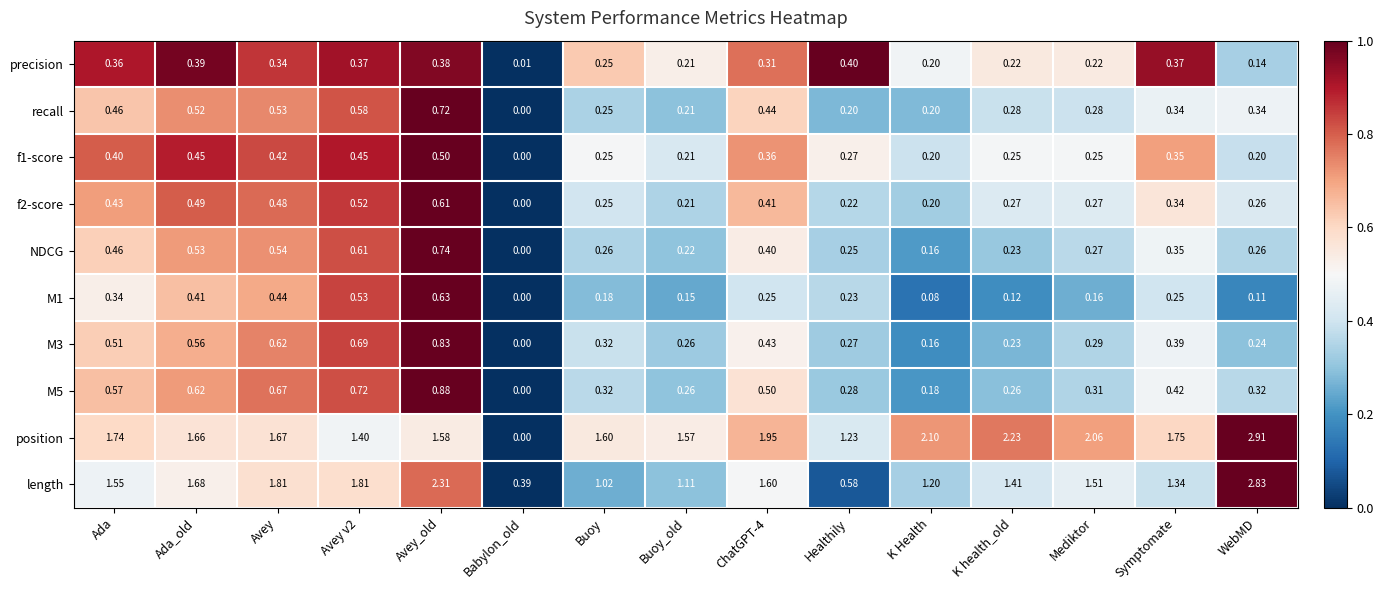

What is the total value across all series at K health_old?

5.5